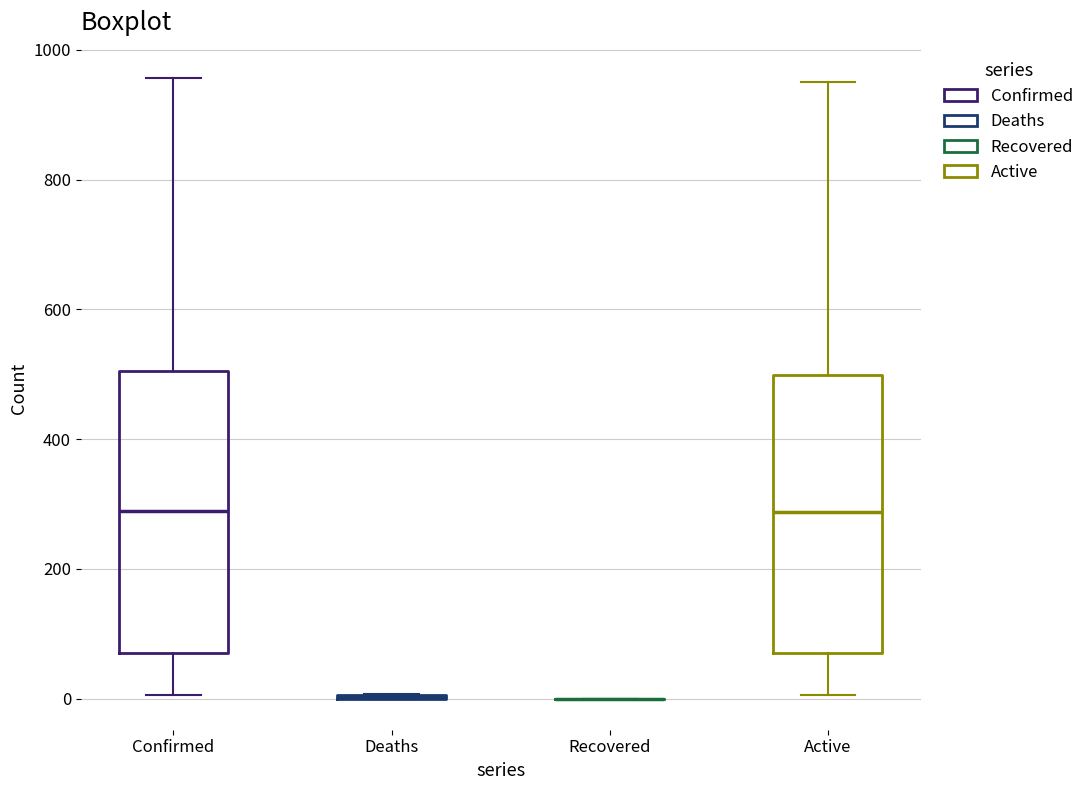

Where is the upper edge of the box for Active on the y-axis? The values are not printed on the chart, so give them approximately, as read against the axis.

500